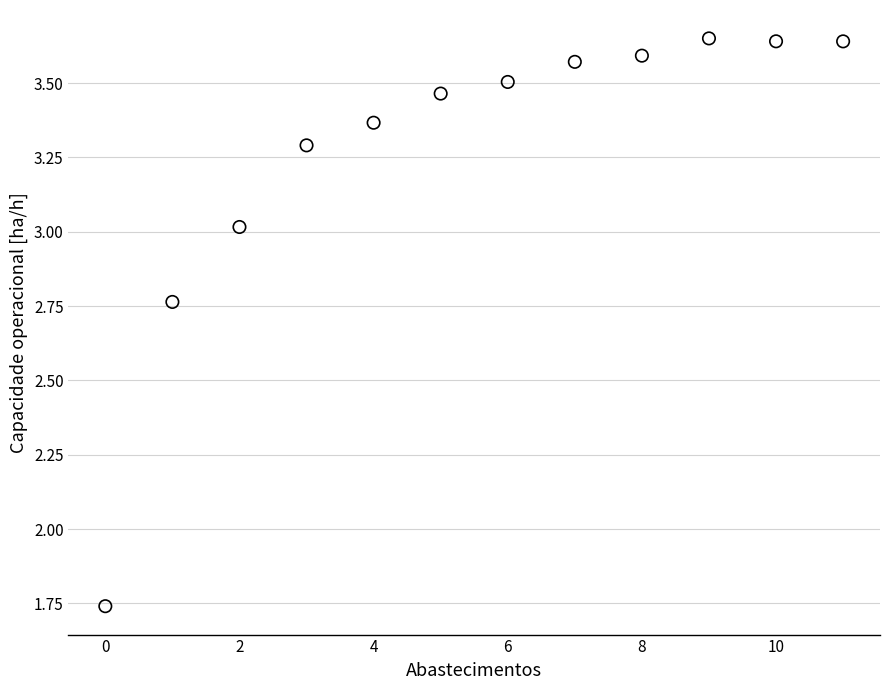

What is the average Y value?

3.3